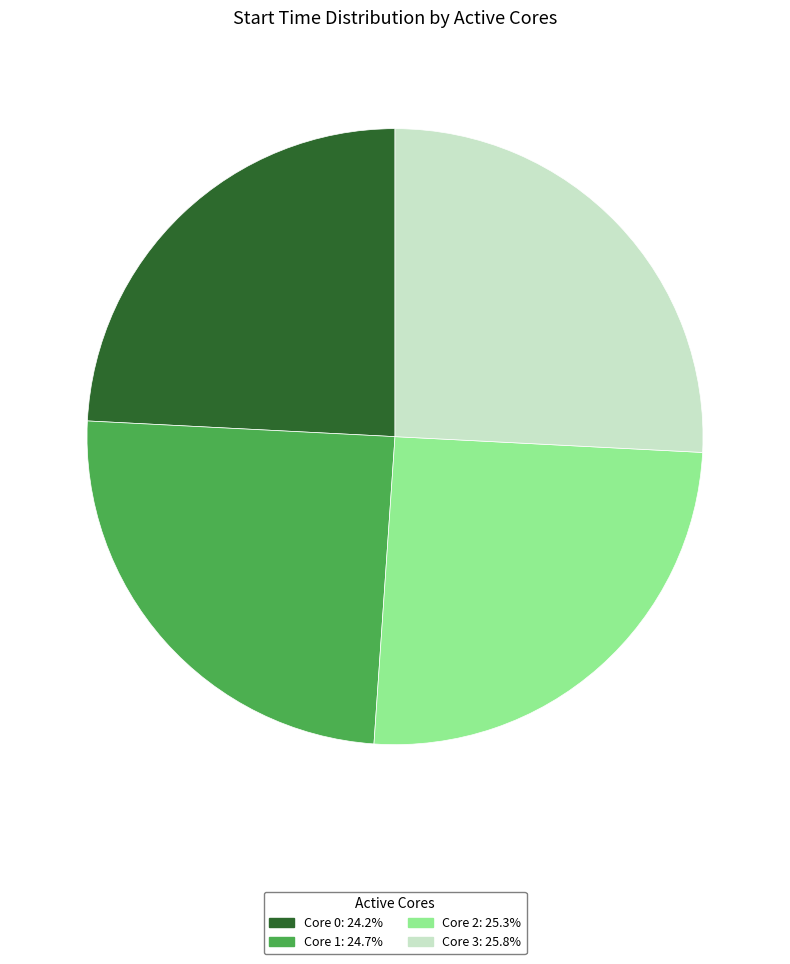

Does any single category account for the majority?

No